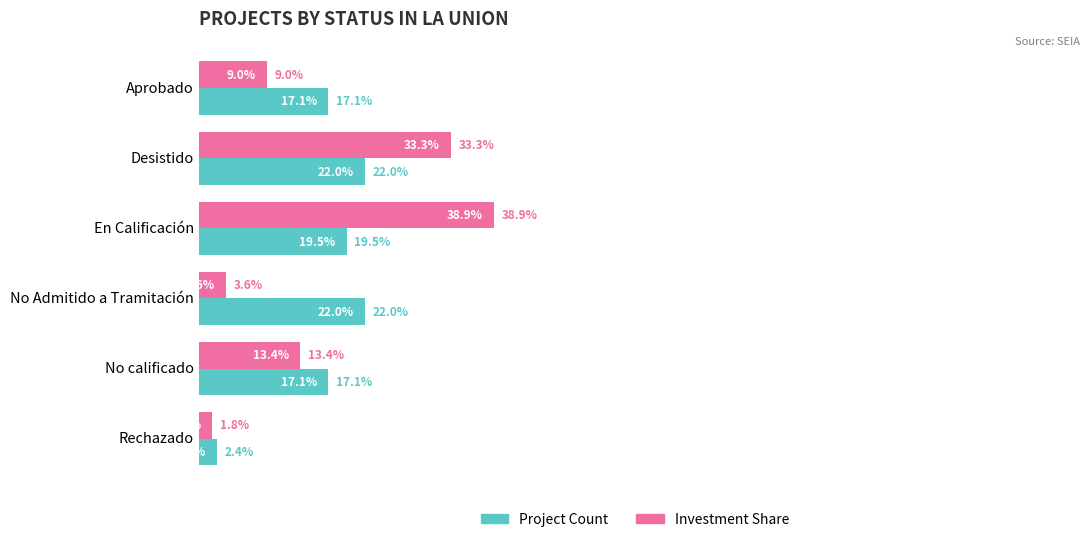

Which label corresponds to the smallest value in the chart?

Rechazado